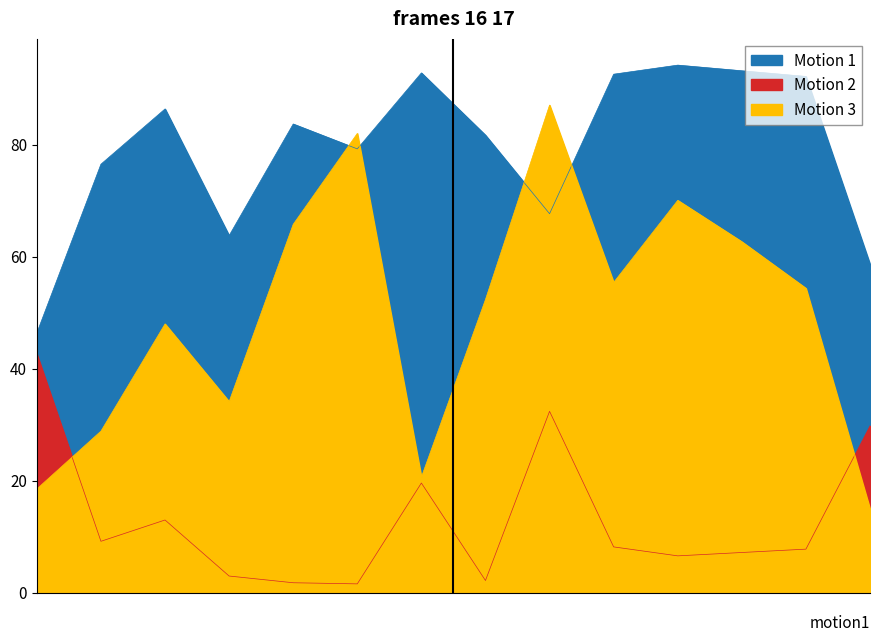

Rank the series by their maximum value, from lowest to highest.

Motion 2, Motion 3, Motion 1